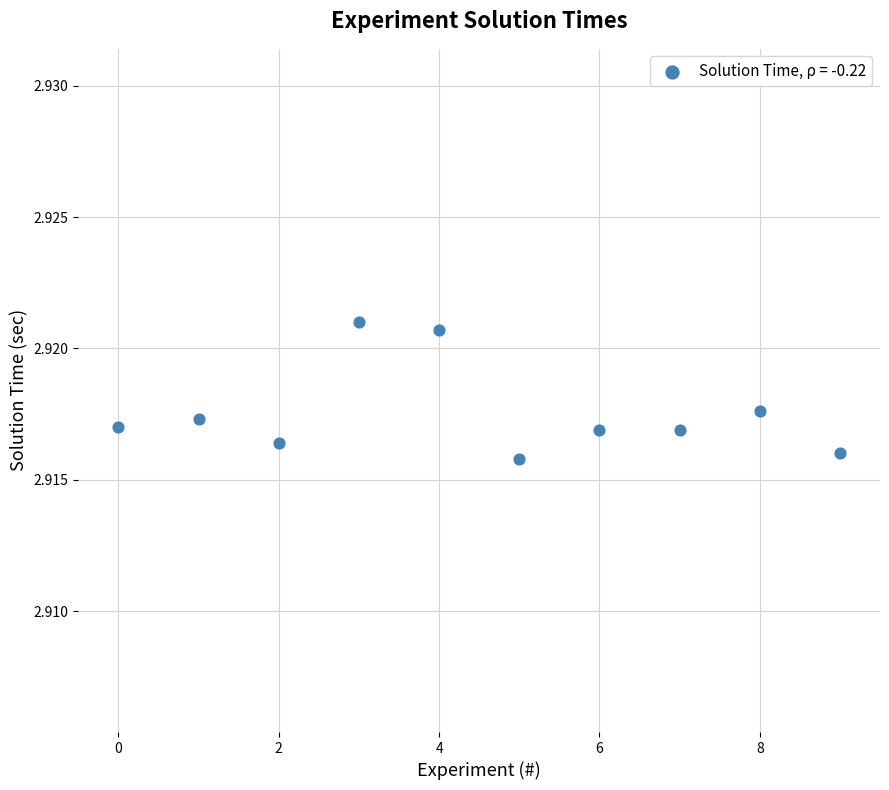

How many data points are displayed?

10